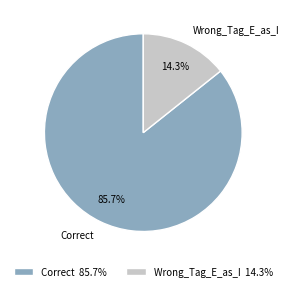

To the nearest percent, what is the average slice percentage?

50%